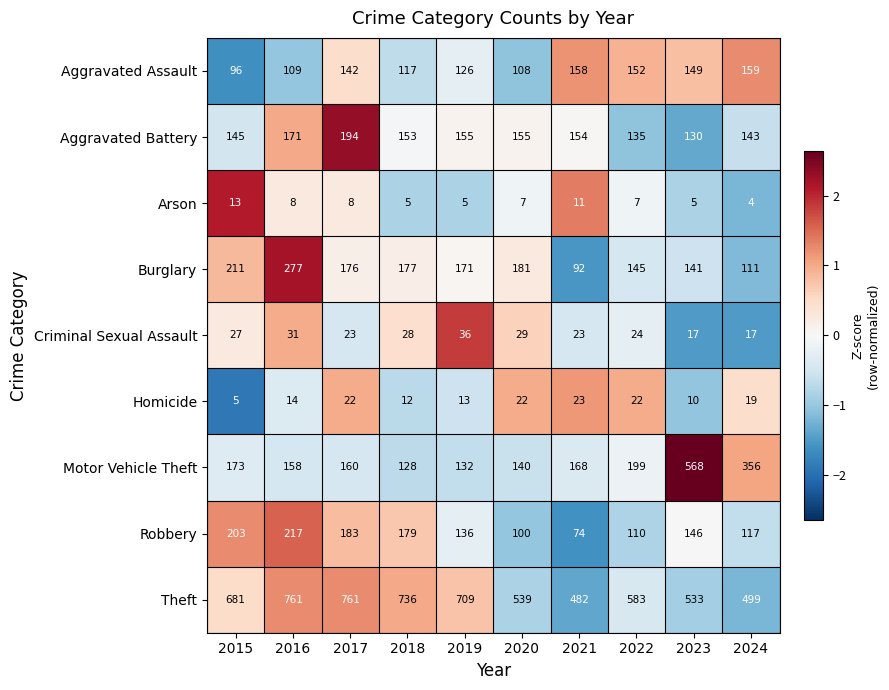

What is the difference between the highest and lowest values at 2017?

753